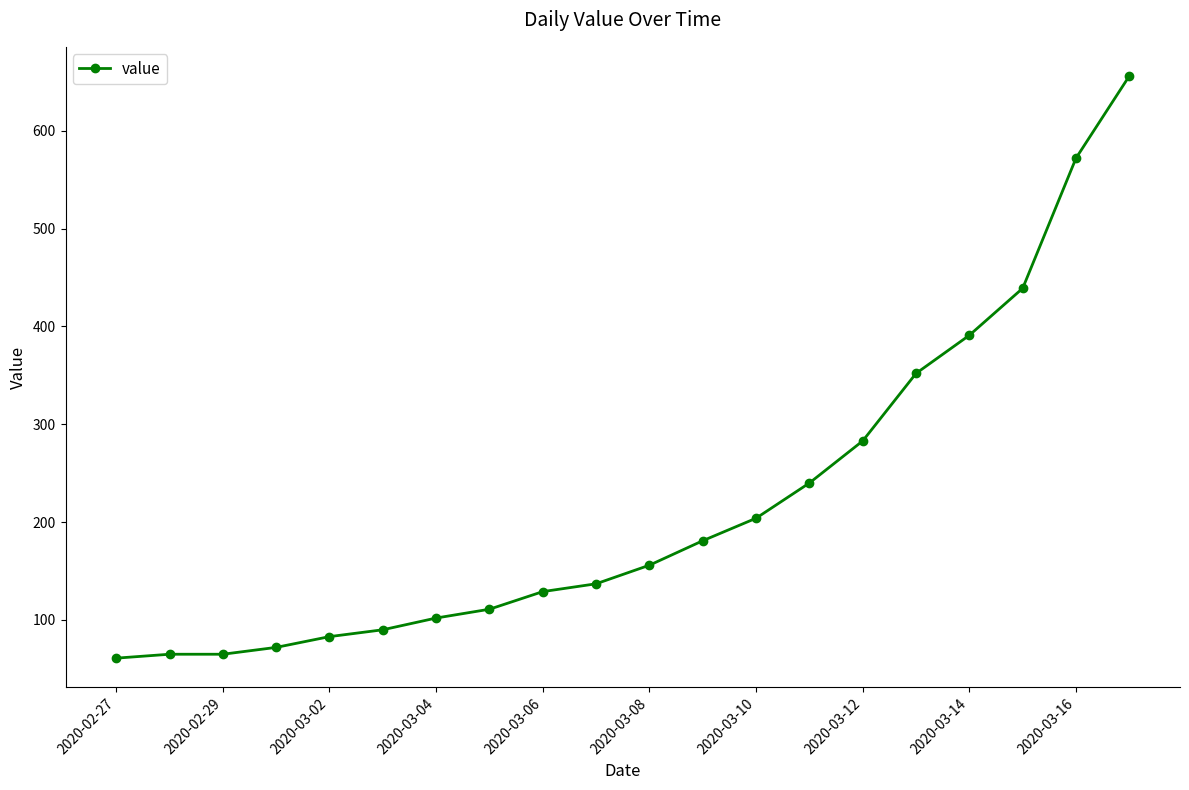

What is the maximum value shown in the chart?

656